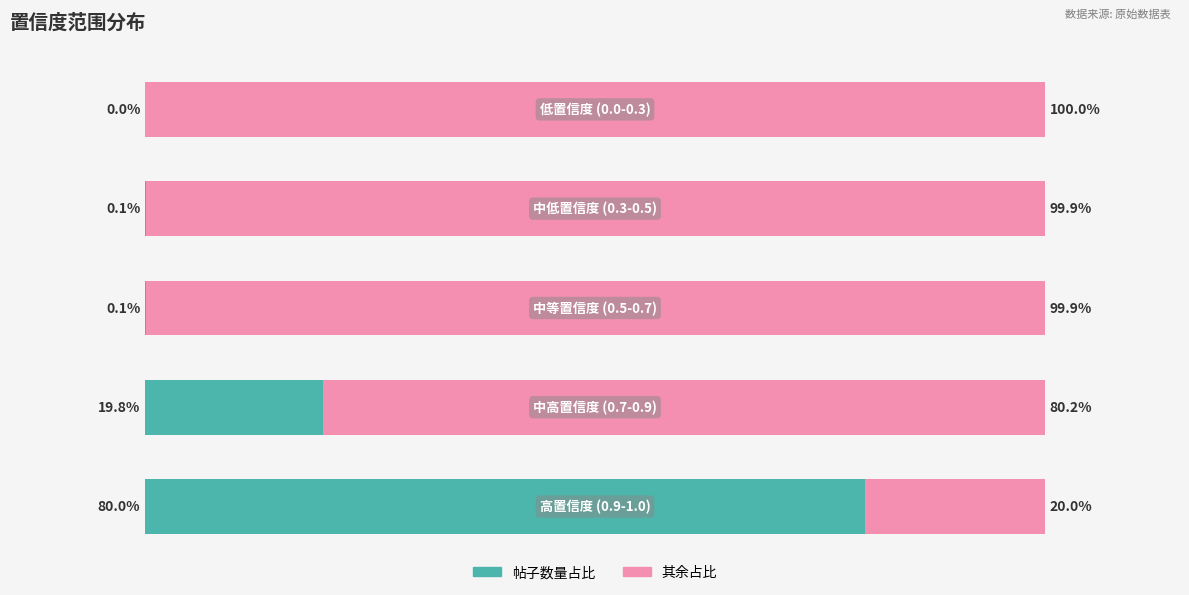

Reading right to left, list all the values displayed in this chart.

帖子数量占比: 0.0	0.1	0.1	19.8	80.0
其余占比: 100.0	99.9	99.9	80.2	20.0